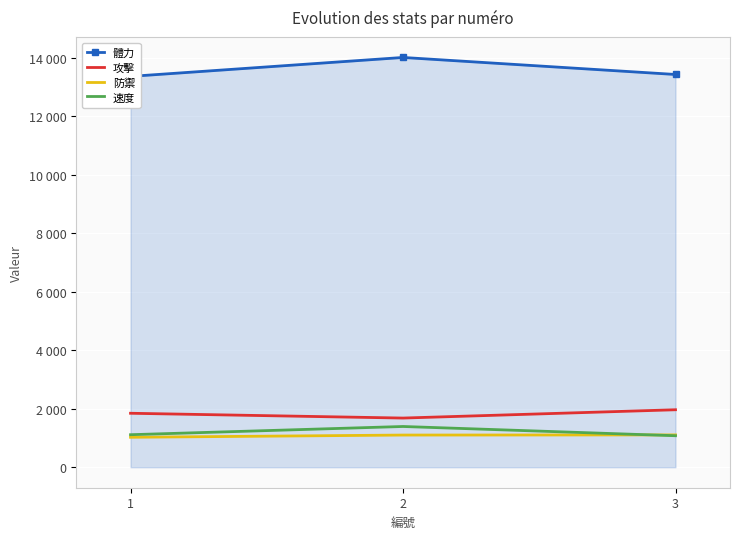

Which category has the highest value across all series?

2